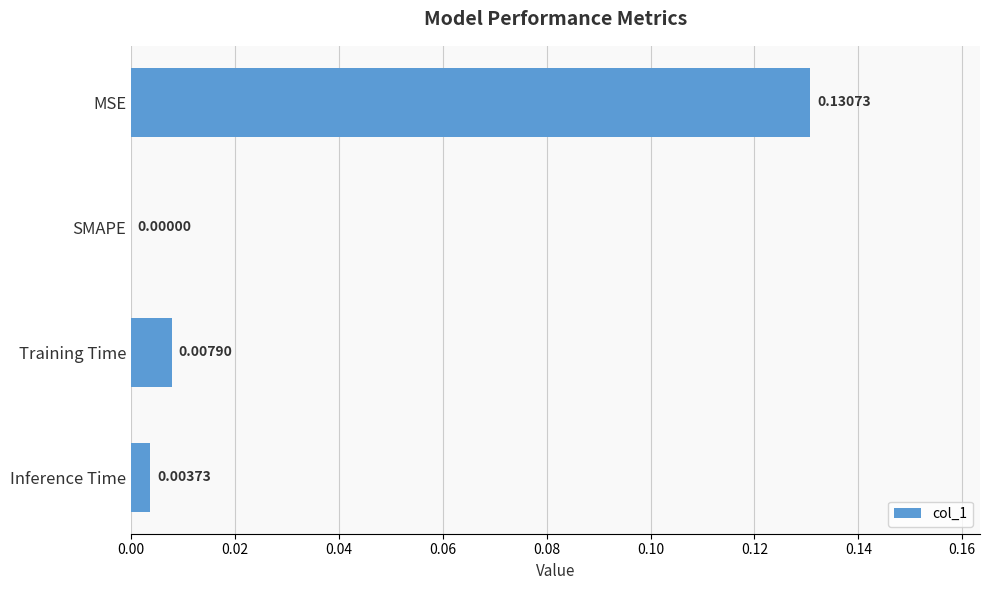

Between MSE and Training Time, which is larger?

MSE